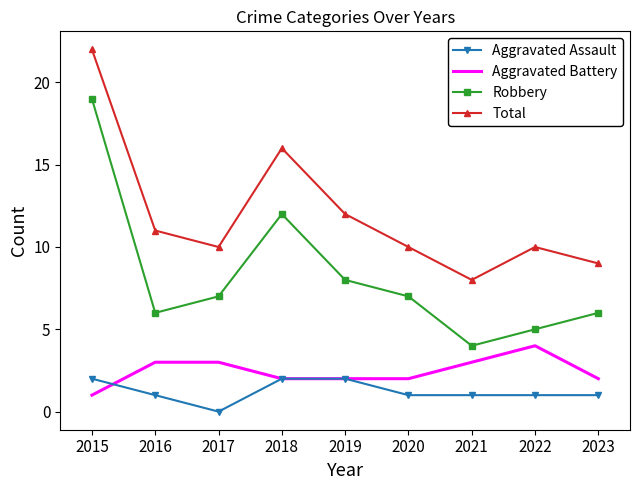

True or false: Aggravated Battery and Robbery cross at least once.

False